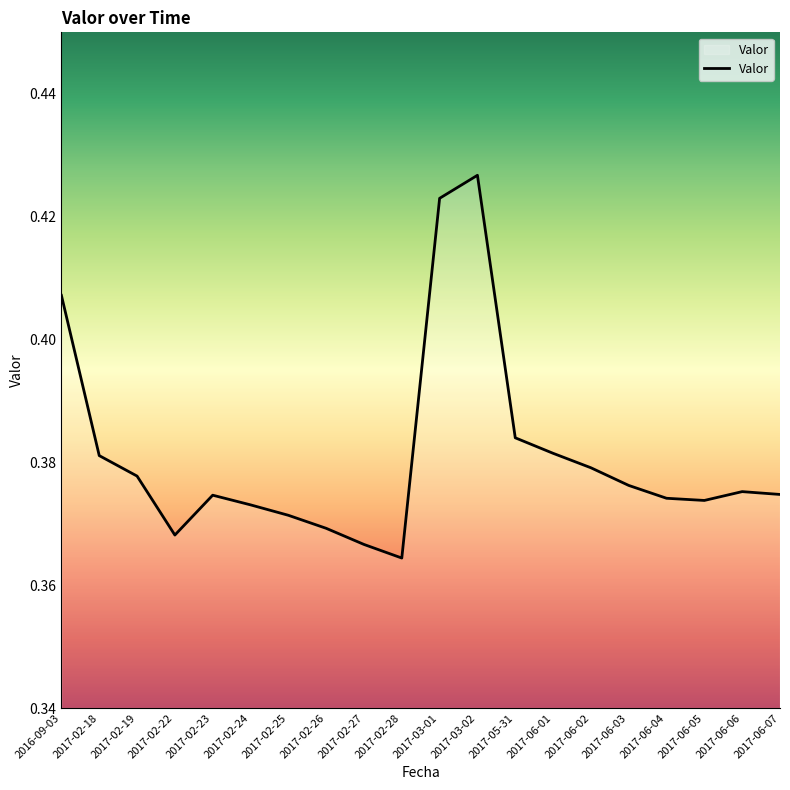

What position from the right is 2017-02-28?

11